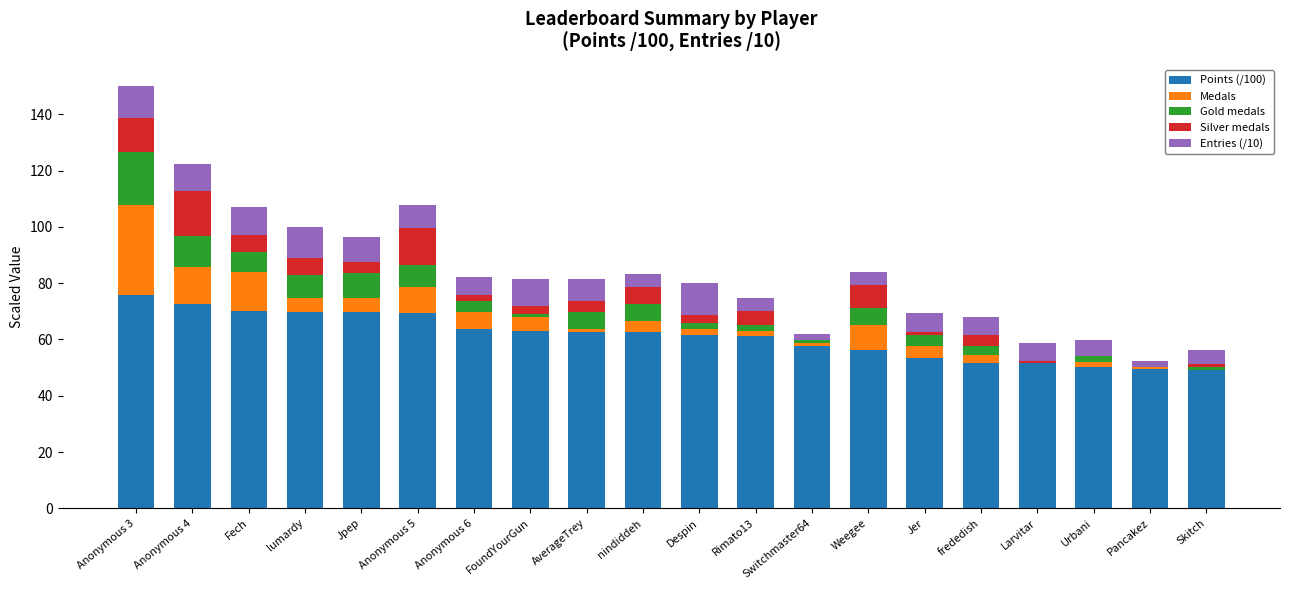

Is it true that Points (/100) equals 50.1 at Urbani?

True